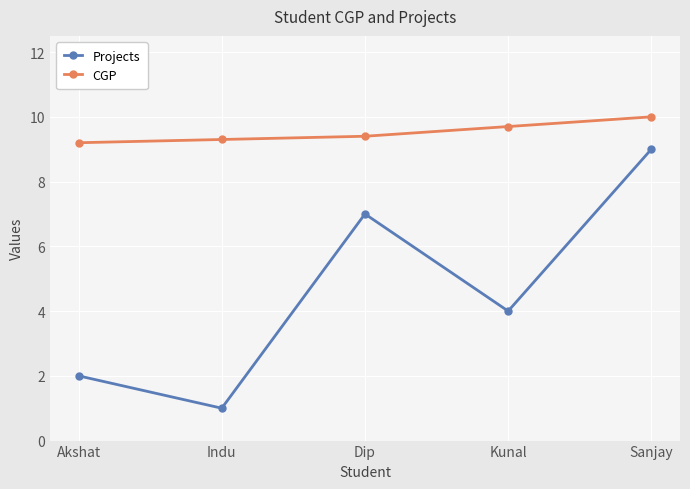

True or false: CGP and Projects intersect in this chart.

False